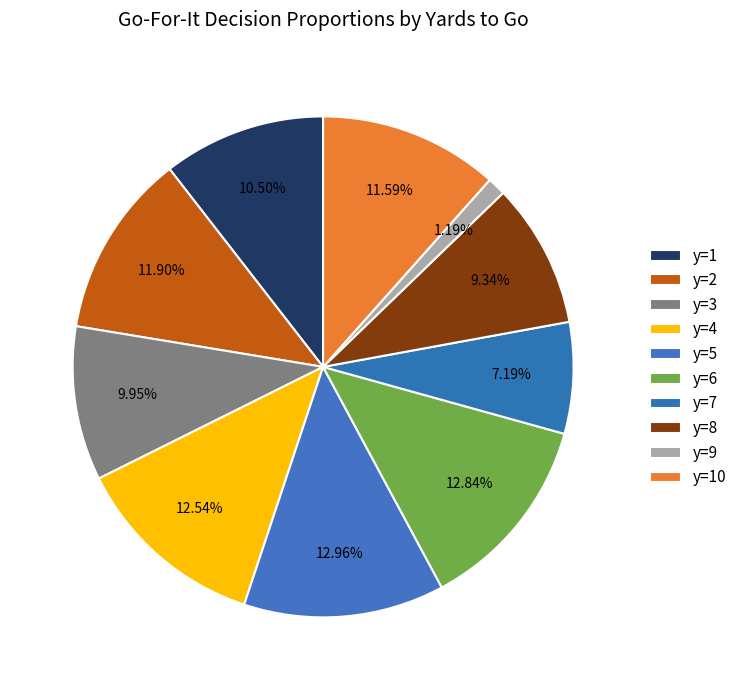

Count the number of slices in the pie.

10